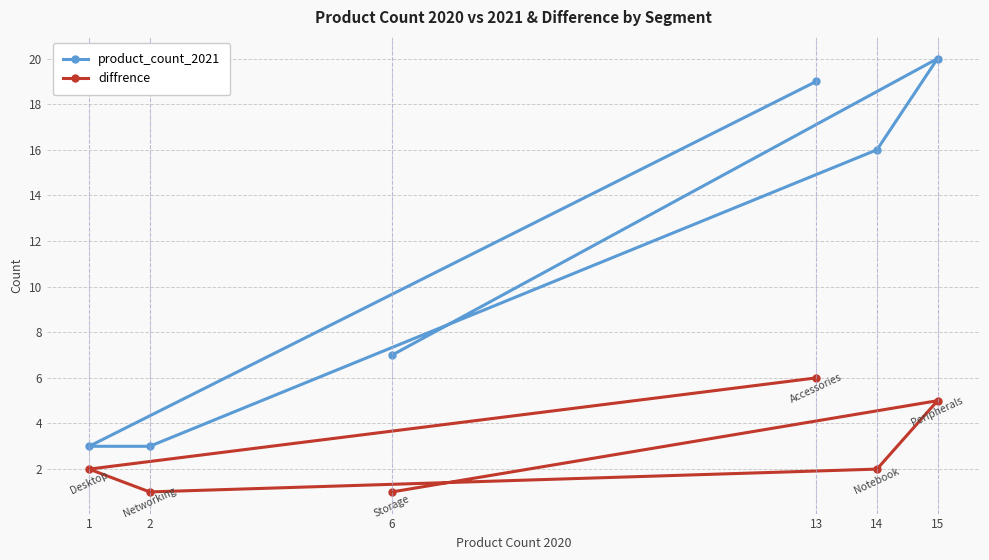

True or false: product_count_2021 has more than 2 points higher than both neighbors.

False